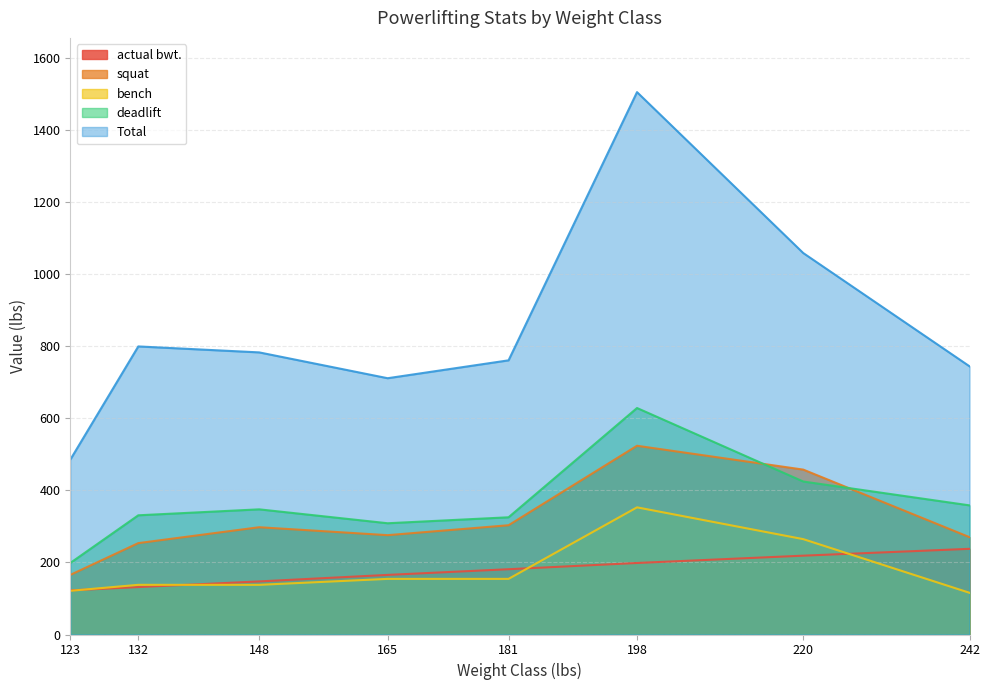

What are all the series names shown in the legend?

actual bwt., squat, bench, deadlift, Total